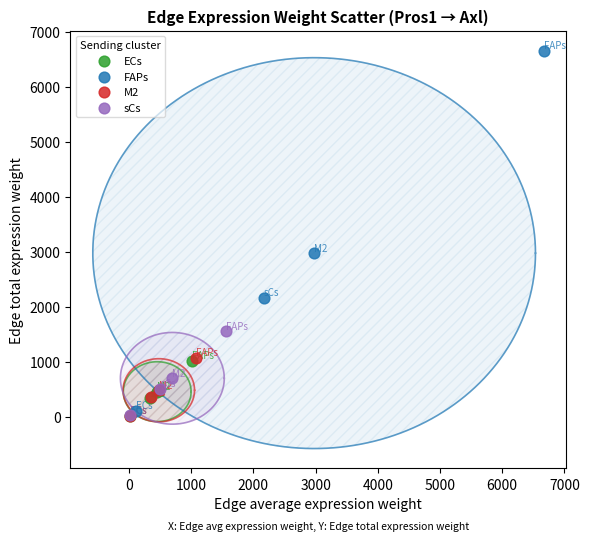

What are all the series names shown in the legend?

ECs, FAPs, M2, sCs